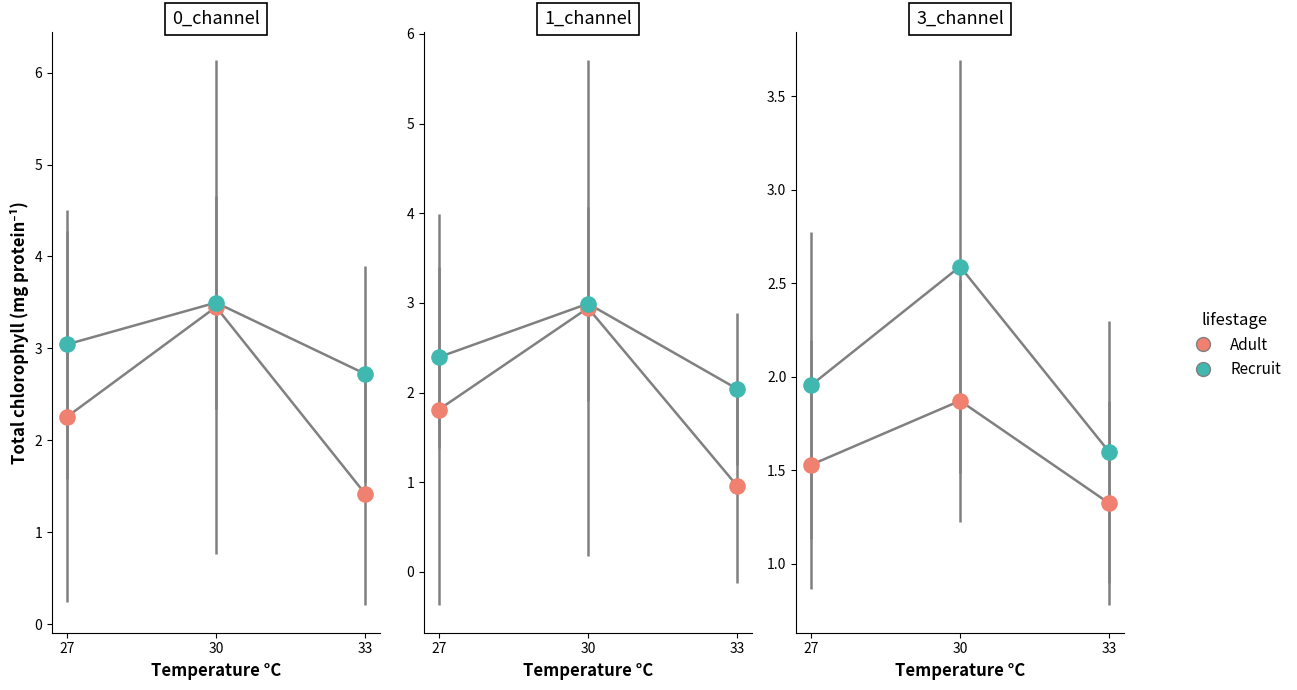

At how many categories does at least one series exceed 2?

1